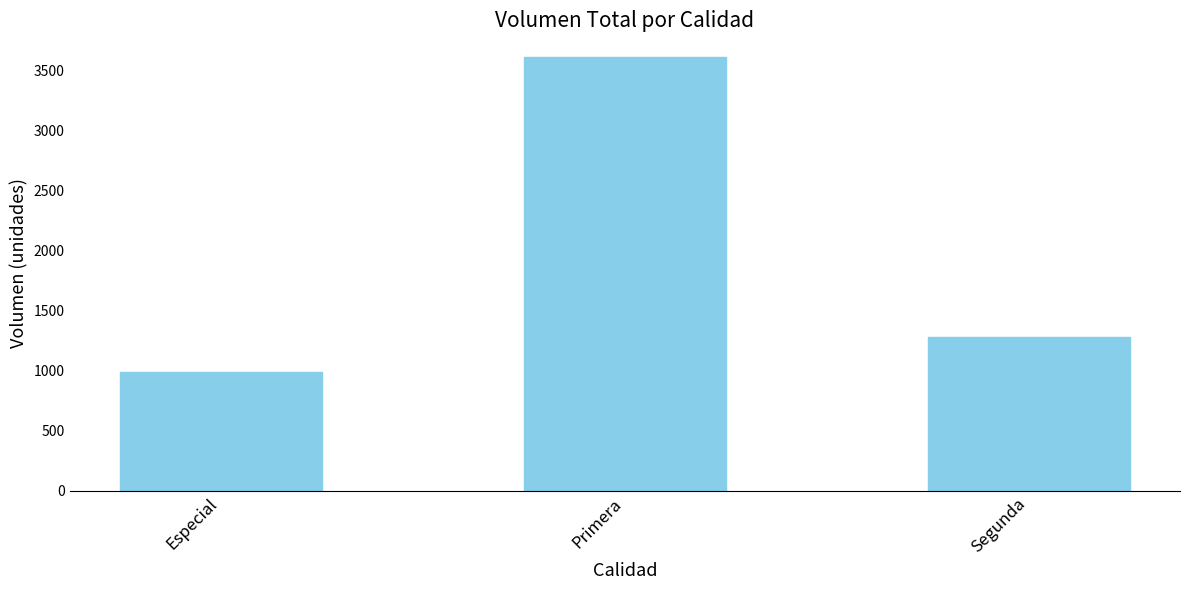

What is the average value?

1960